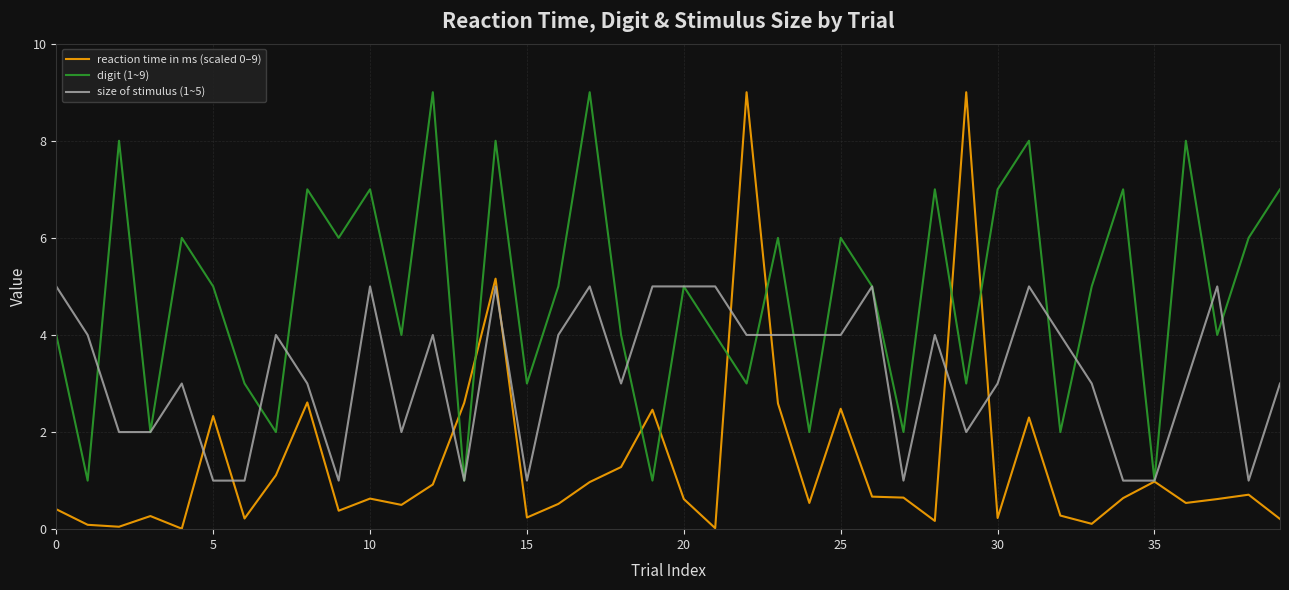

Which series has the largest total across all categories?

digit (1~9)